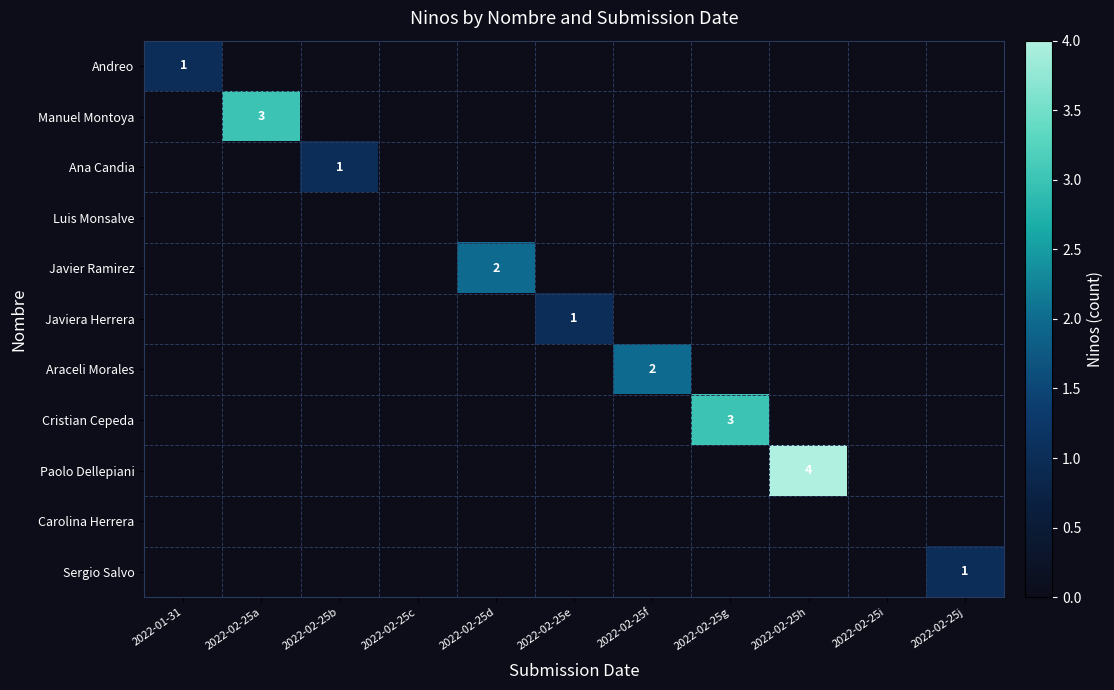

What is the difference between the maximum and minimum values in the Javier Ramirez series?

2